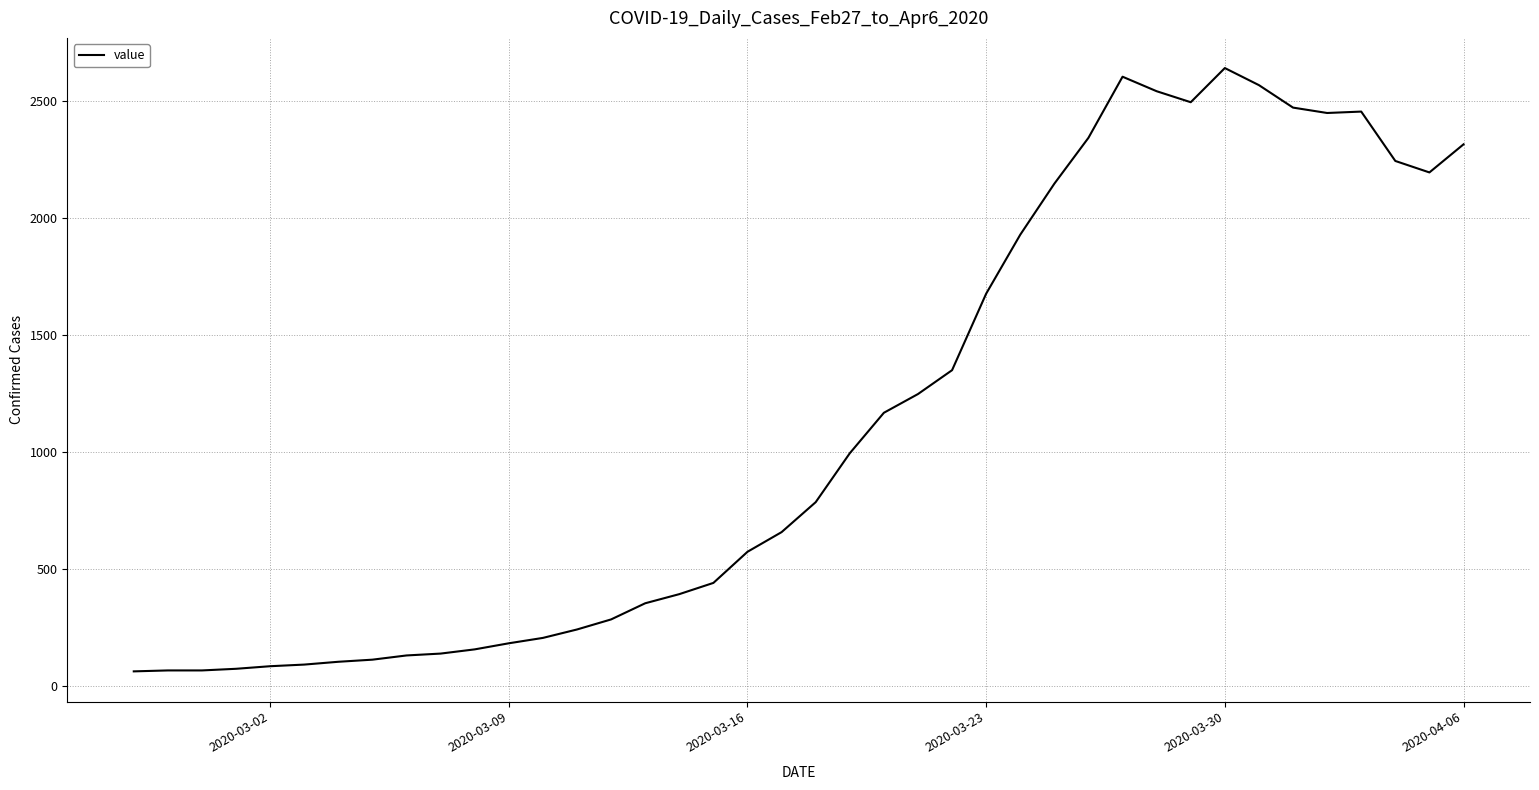

What is the smallest value displayed?

61